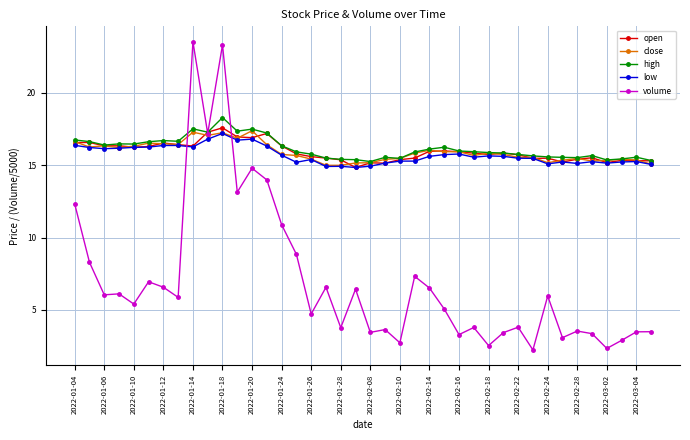

Which series has the widest spread of values?

volume